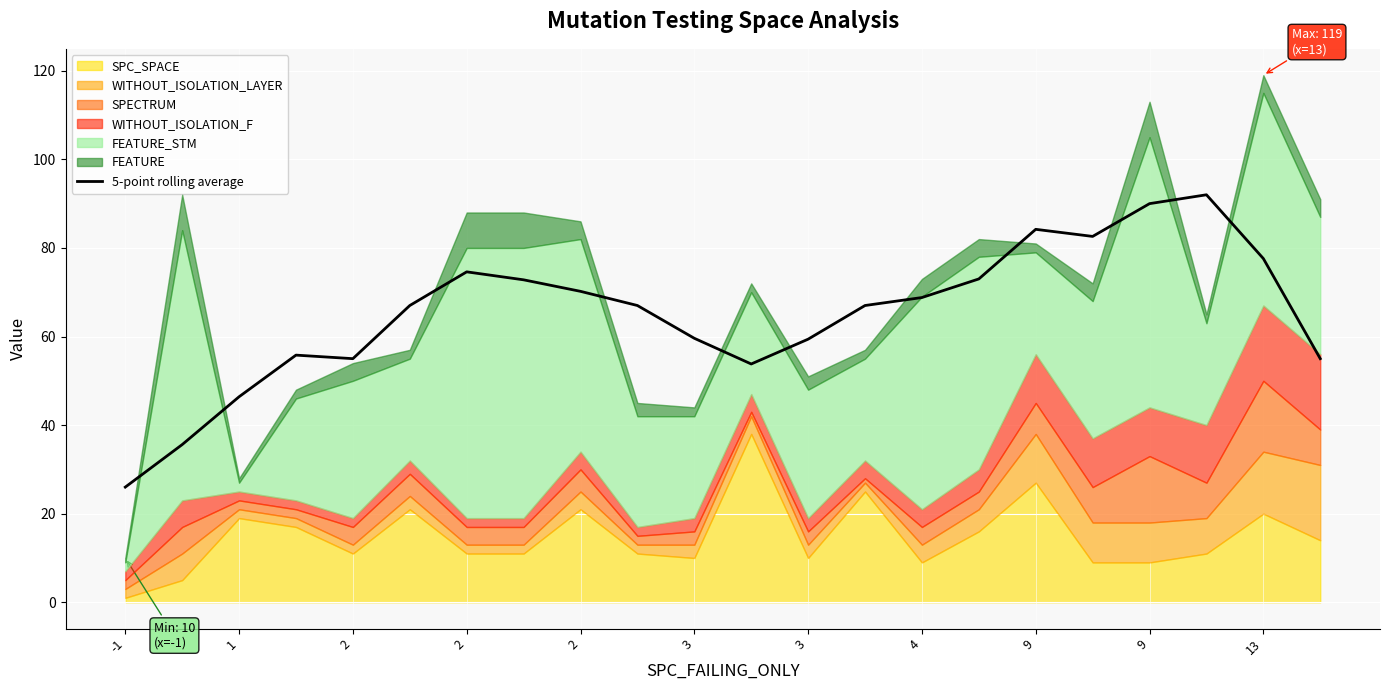

Where is the first local minimum?

2